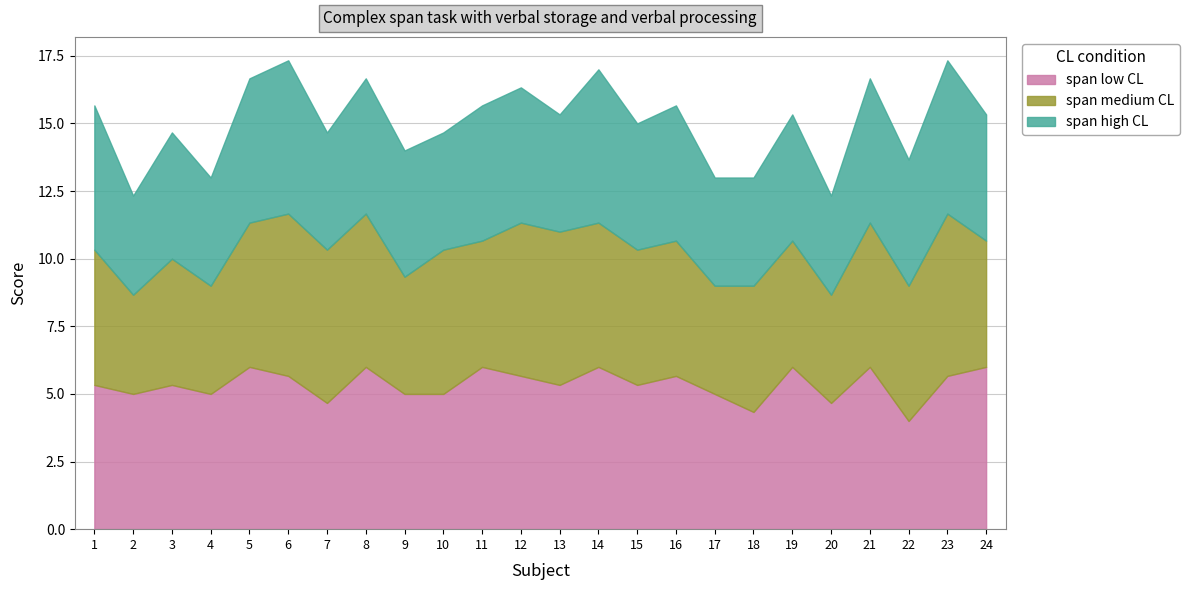

List the labels in order of span low CL value, smallest first.

22, 18, 7, 20, 2, 4, 9, 10, 17, 1, 3, 13, 15, 6, 12, 16, 23, 5, 8, 11, 14, 19, 21, 24